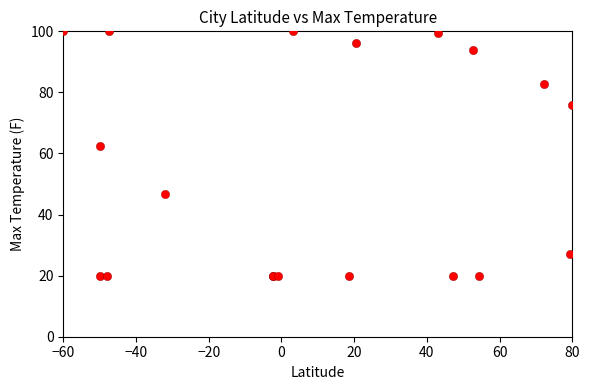

What Y value in the scatter plot is closest to 60?

62.5